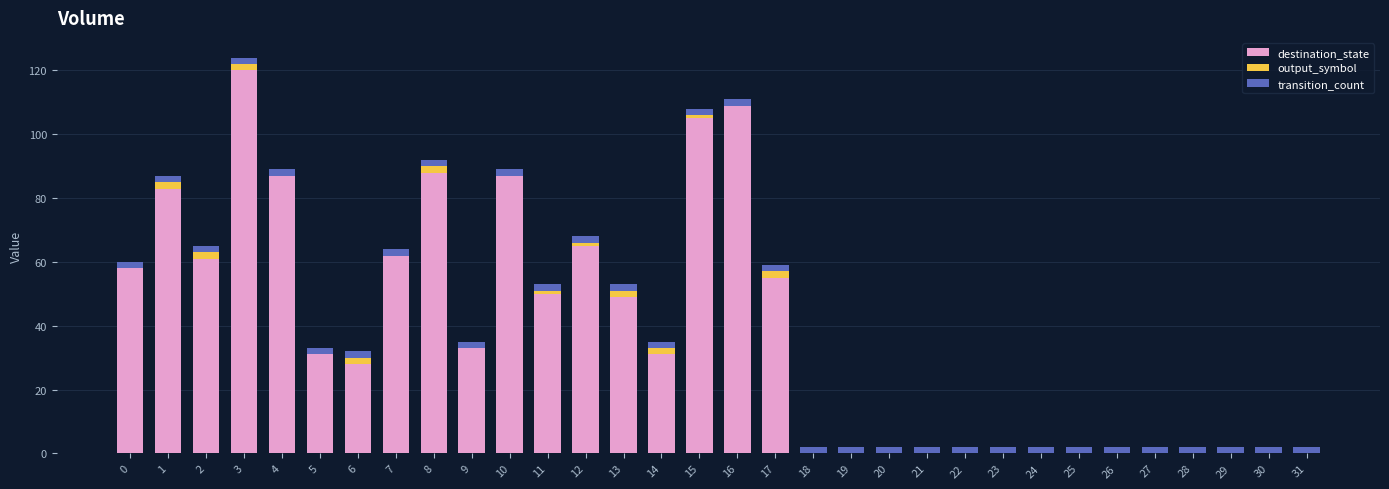

True or false: destination_state has a value of 120 at 3.

True